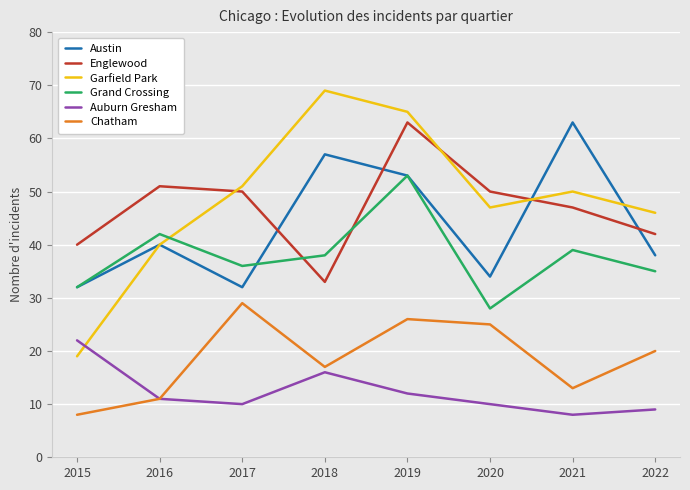

True or false: Austin has a value of 25 at 2021.

False